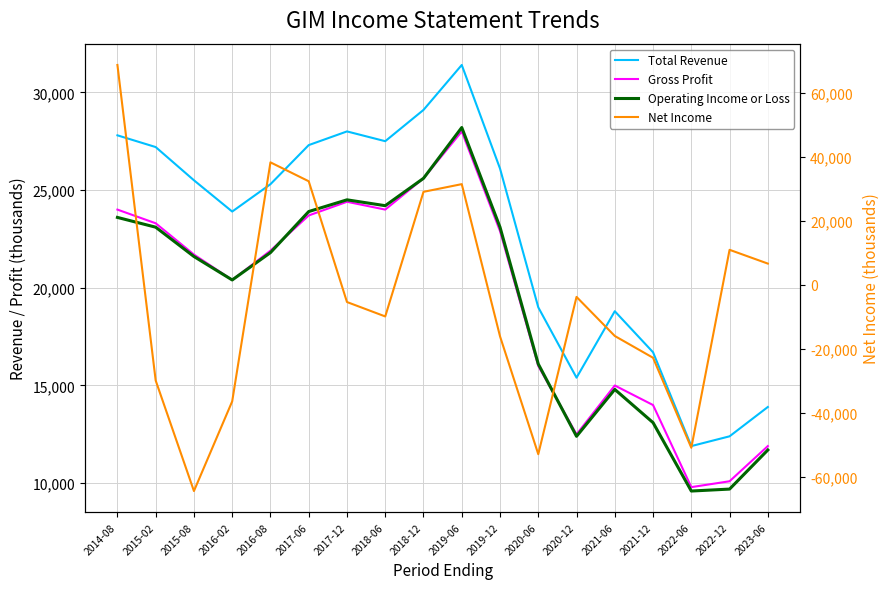

Which series has the widest spread of values?

Net Income